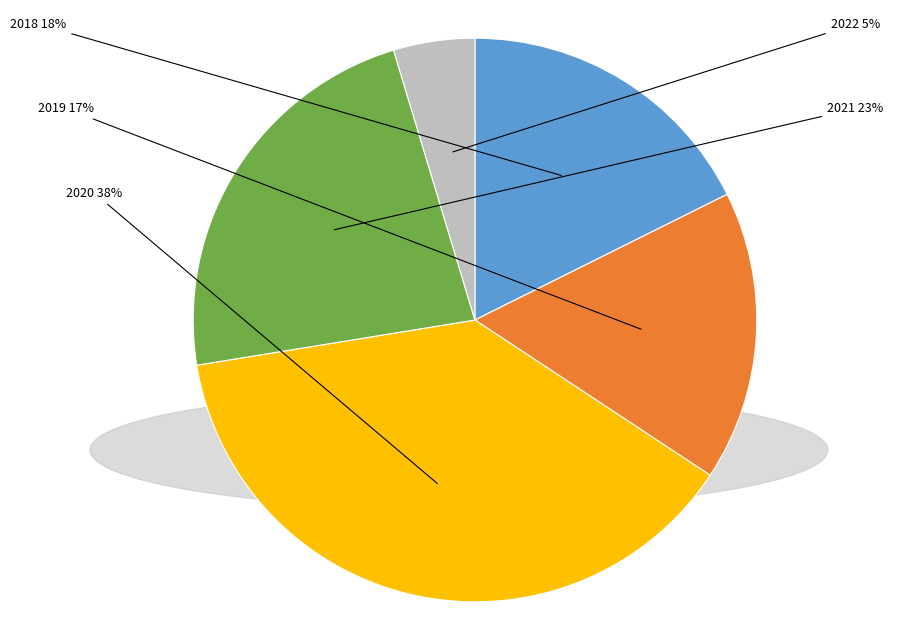

To the nearest percent, what portion does 2021 represent?

23%